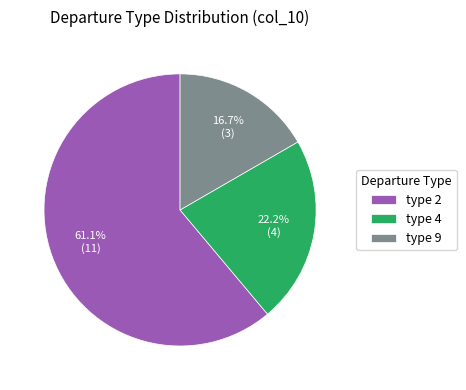

The type 4 slice represents 22% of the pie. True or false?

True